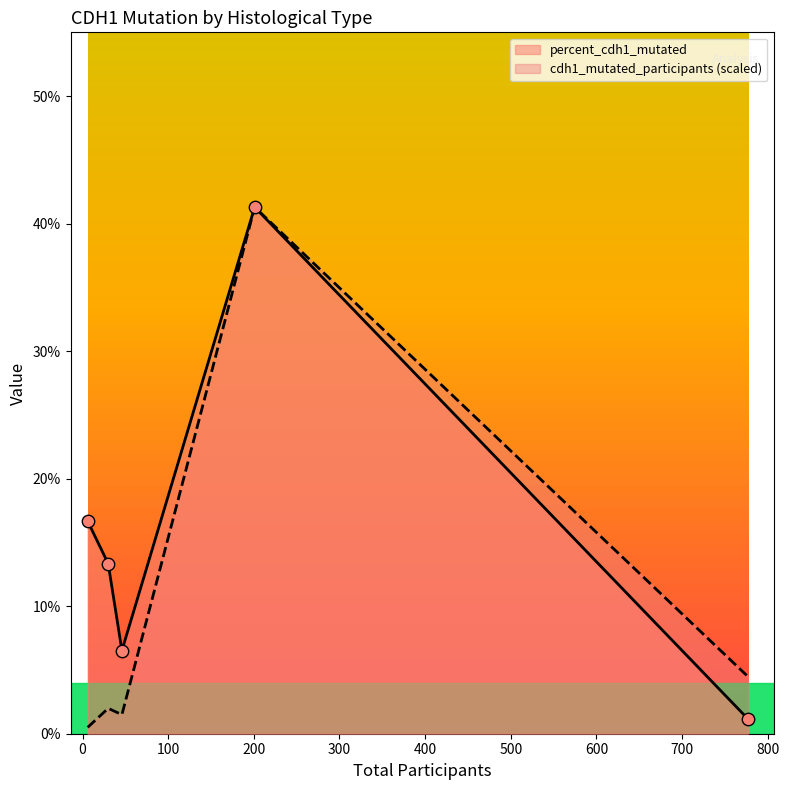

Which series has the widest spread of Y values?

cdh1_mutated_participants